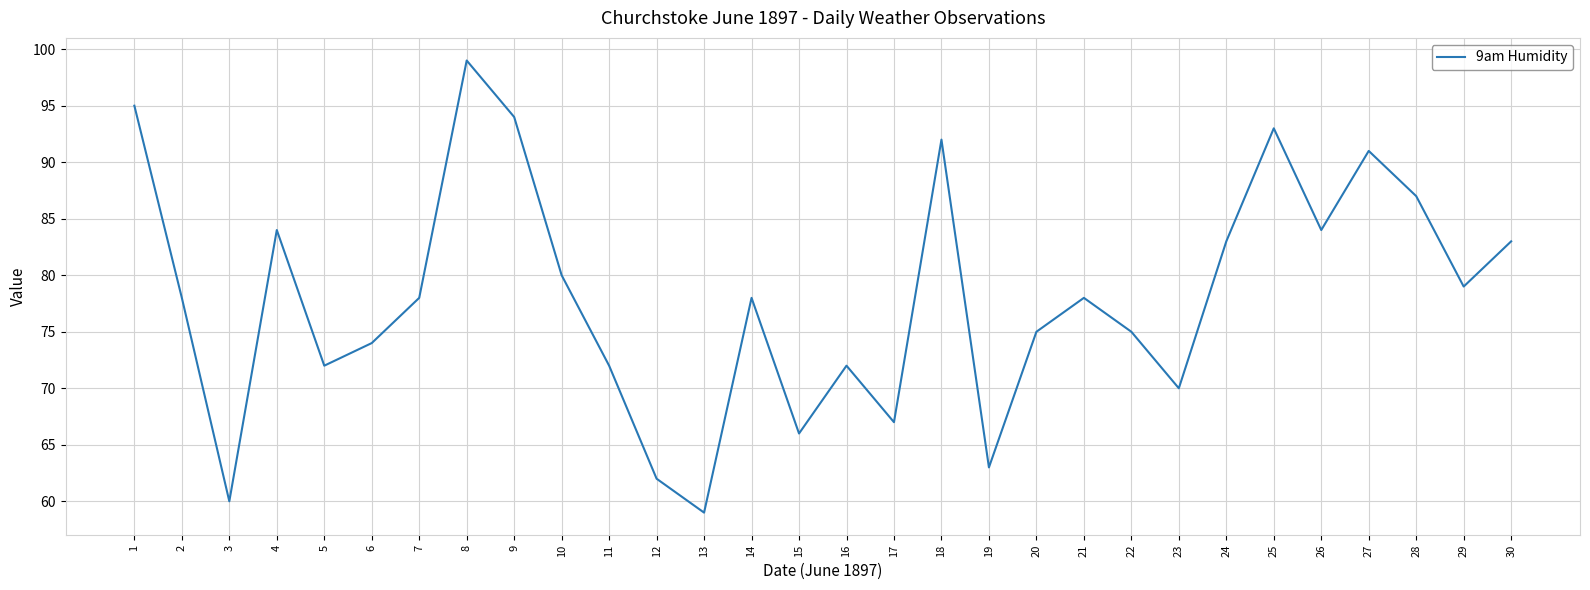

What value does the data have at 5?

72